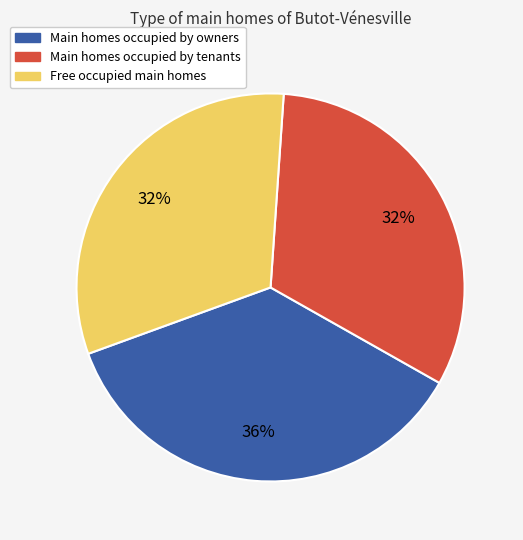

To the nearest percent, what is the average slice percentage?

33%